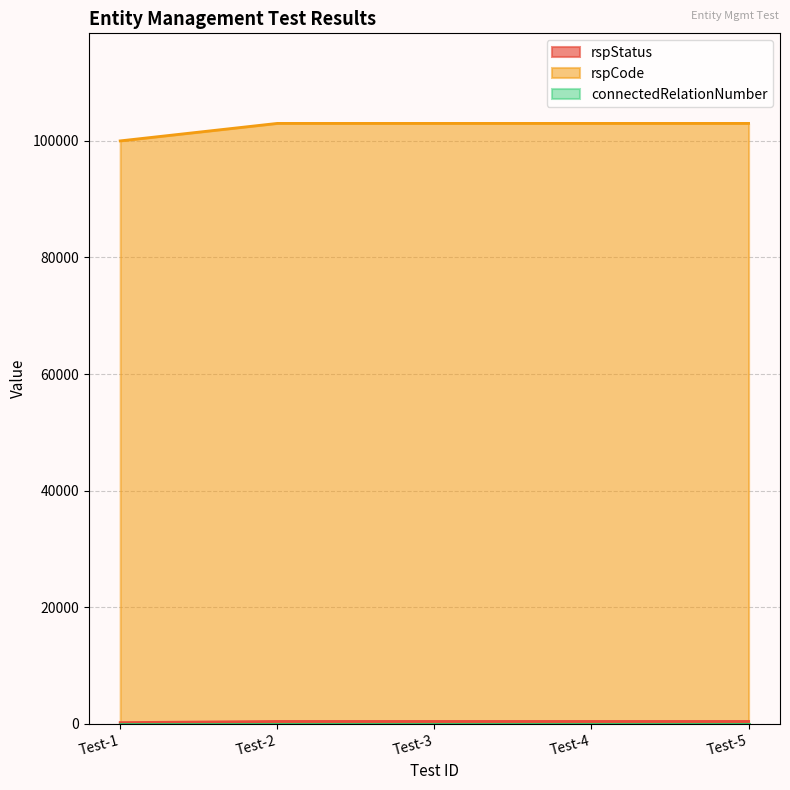

Is it true that rspStatus equals 210 at Test-5?

False